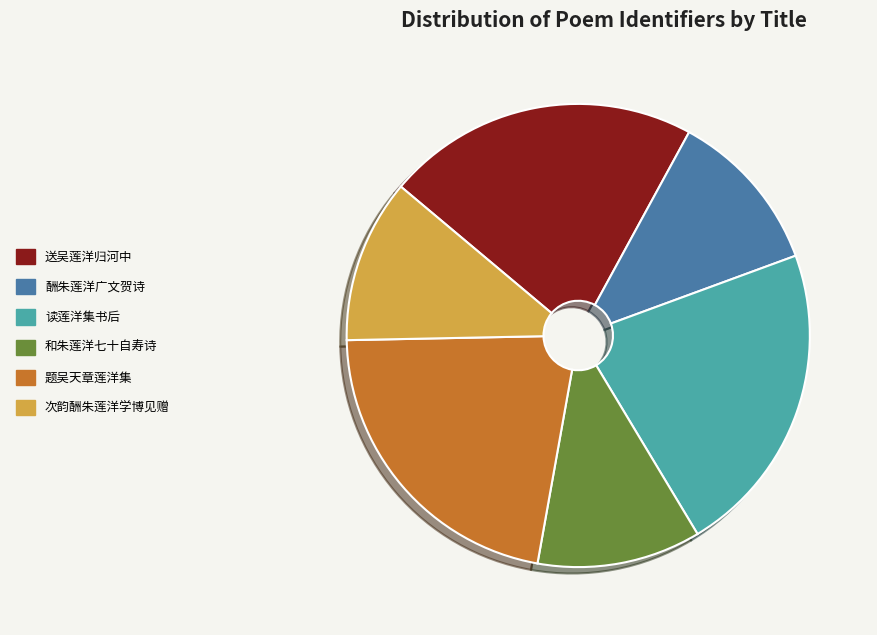

True or false: 和朱莲洋七十自寿诗 accounts for 11% of the total.

True